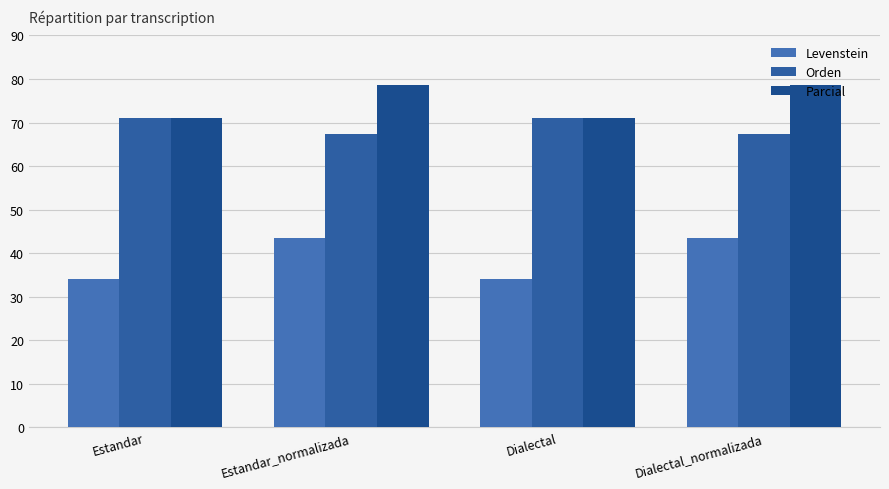

What is the sum of the Parcial values at Estandar_normalizada and Dialectal?

149.7